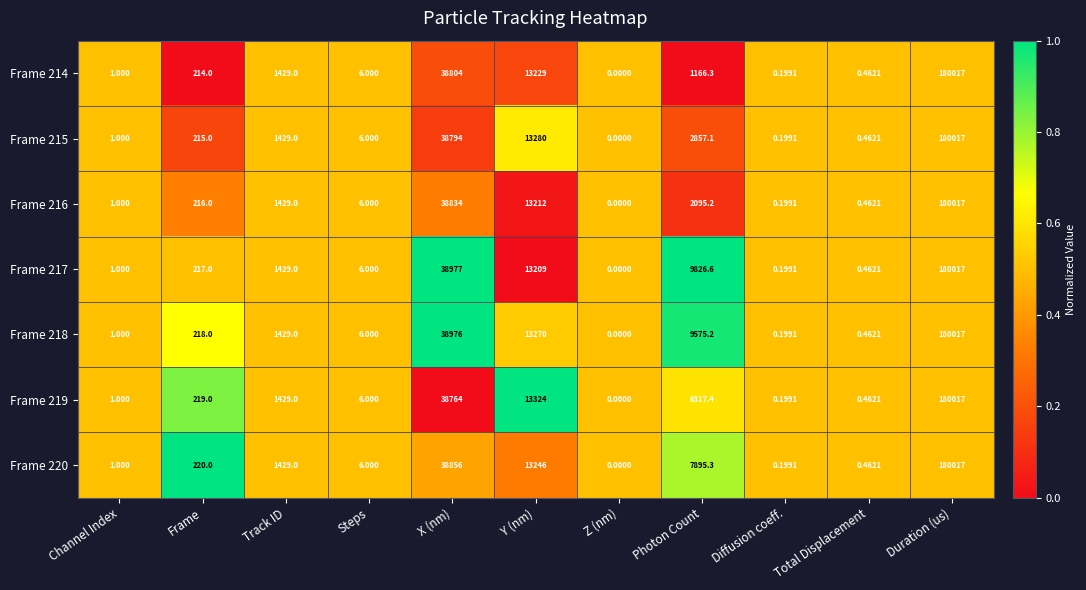

At which category is the sum across all series the highest?

Duration (us)